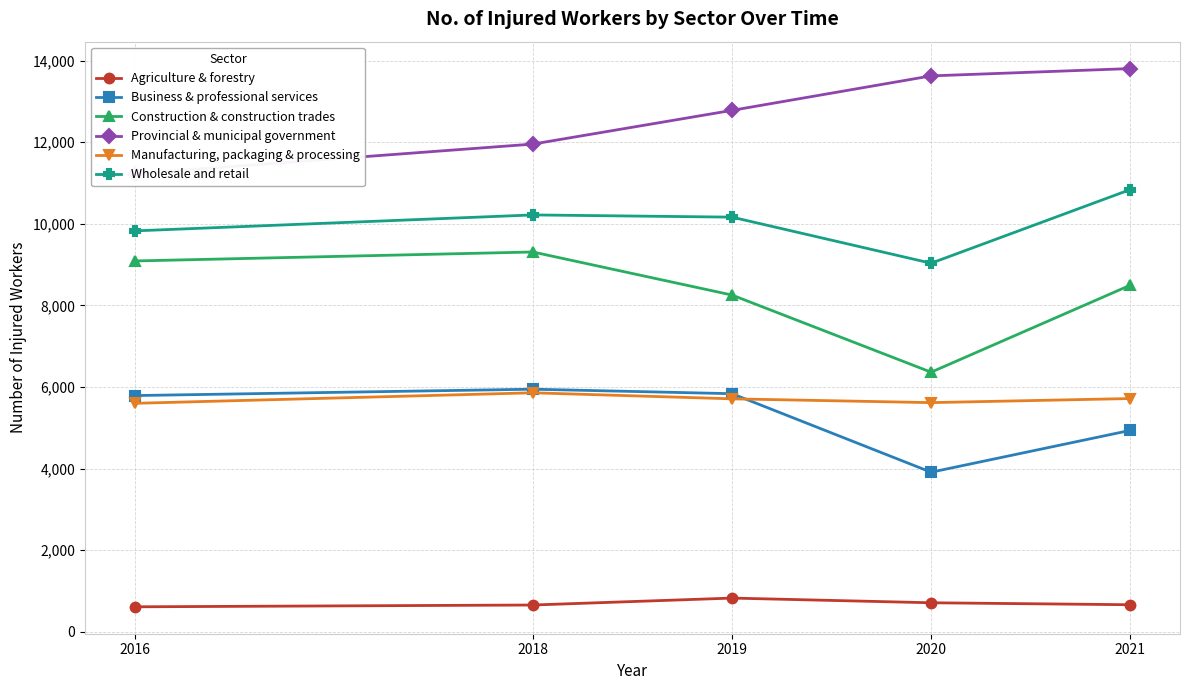

At how many categories does at least one series exceed 1791?

5